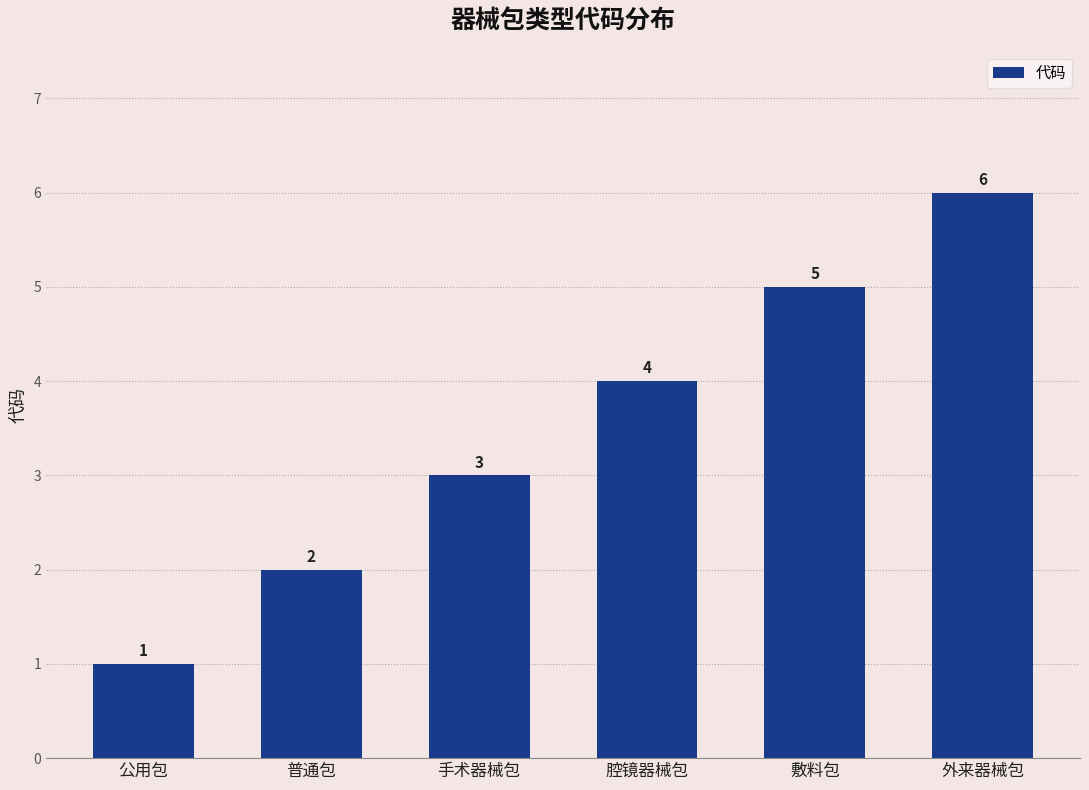

What is the sum of all values?

21